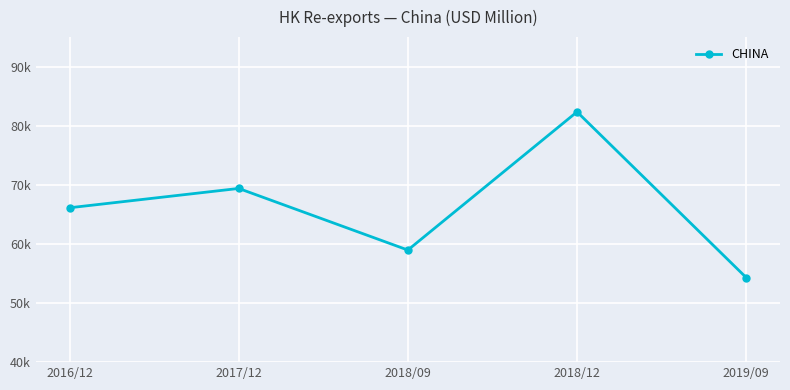

What is the value of the 5th point from the left?

54316.5